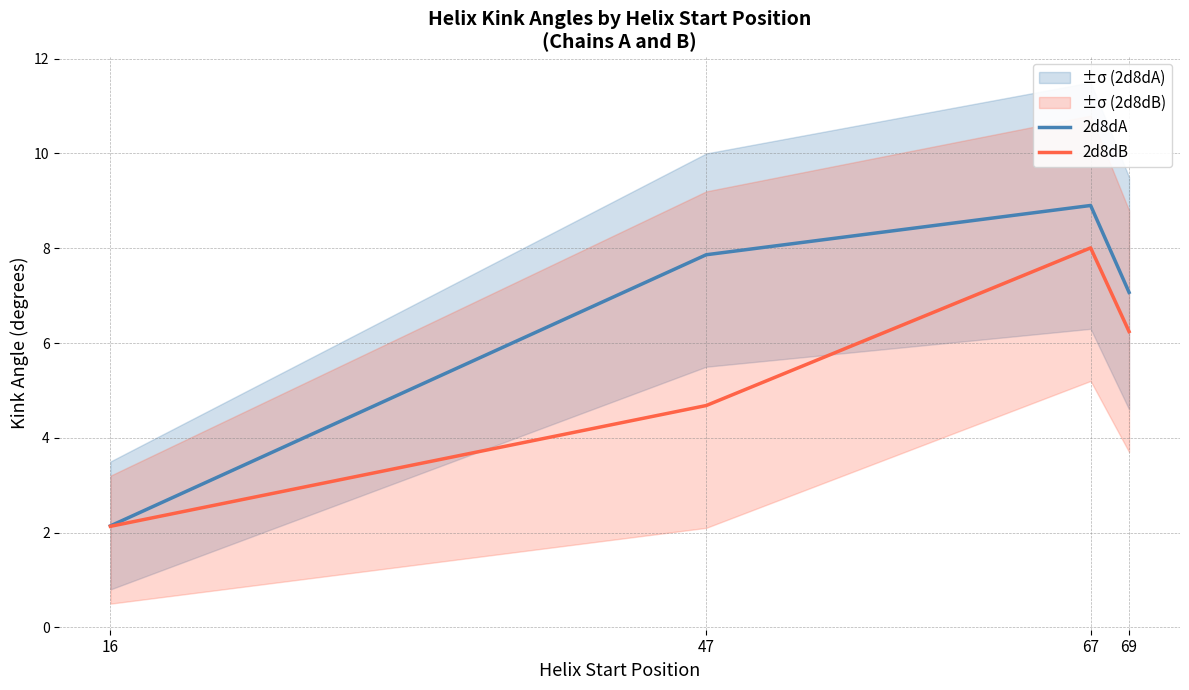

At which category is the sum across all series the highest?

67